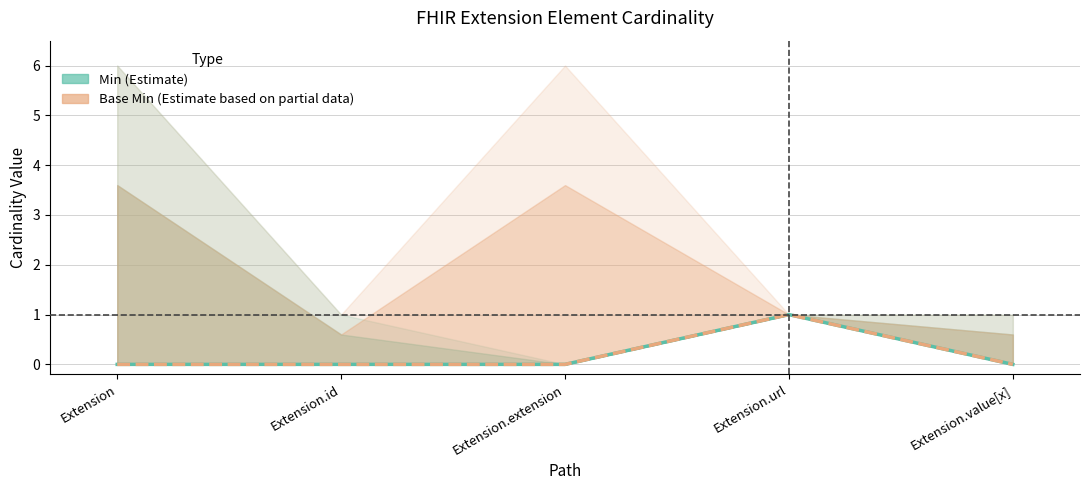

The Base Min series shows 0 at Extension.extension. True or false?

True